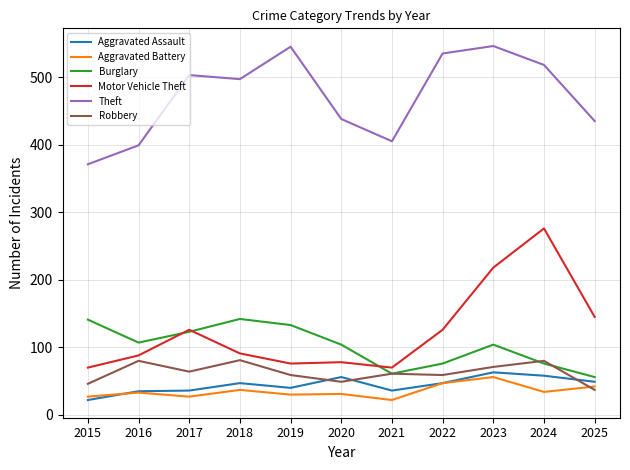

Which series ends up on top after the final intersection of Robbery and Aggravated Assault?

Aggravated Assault